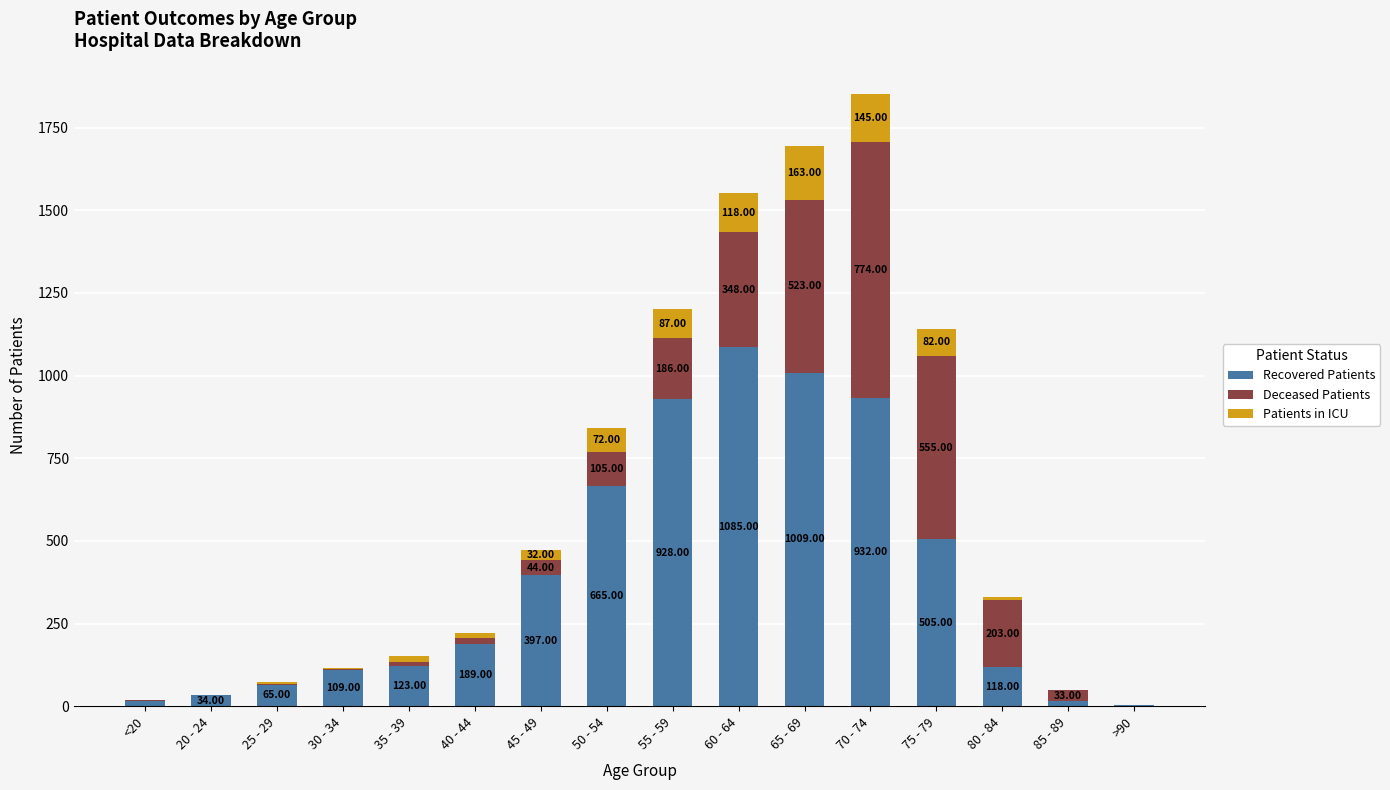

At which category is the sum across all series the highest?

70 - 74